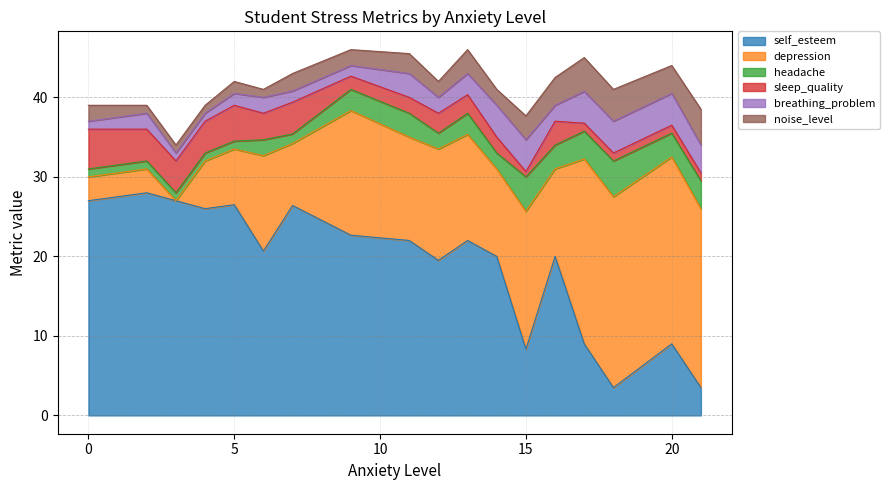

What is the maximum value for self_esteem?

28.0